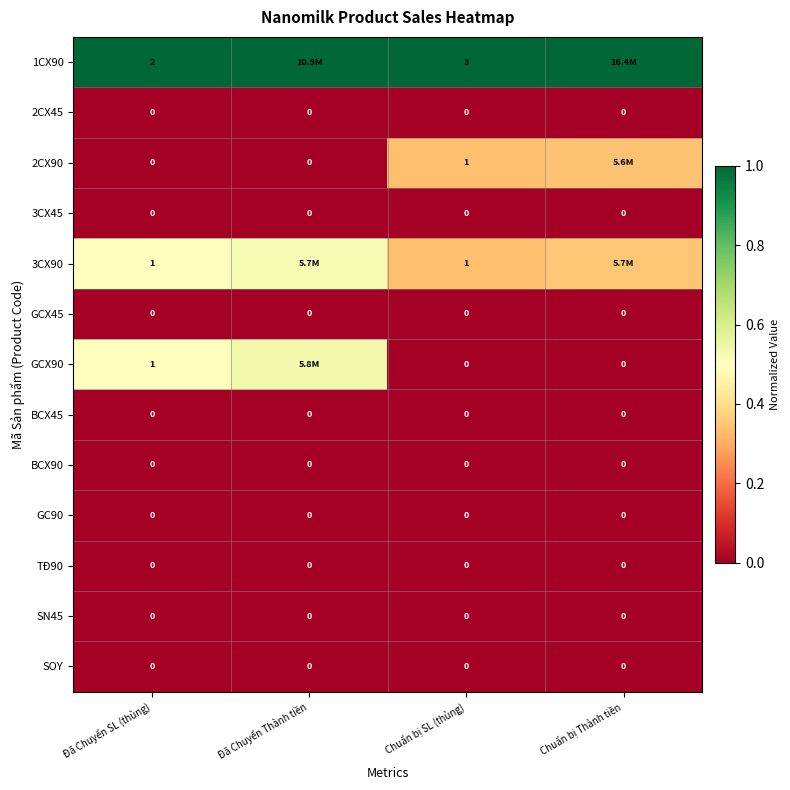

How many series are shown in this chart?

13